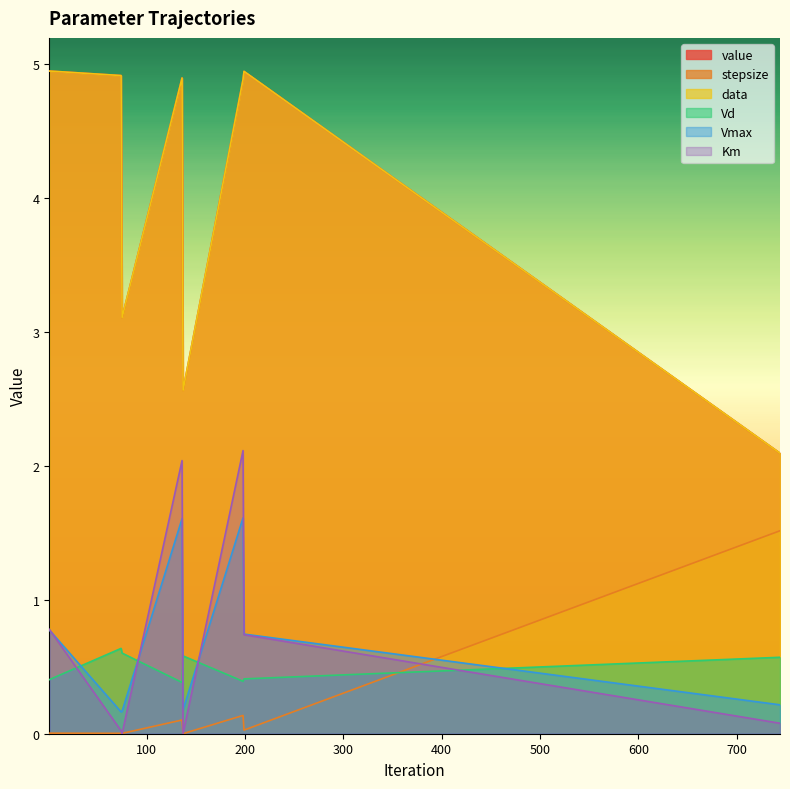

Between 136 and 74, which is larger?

74